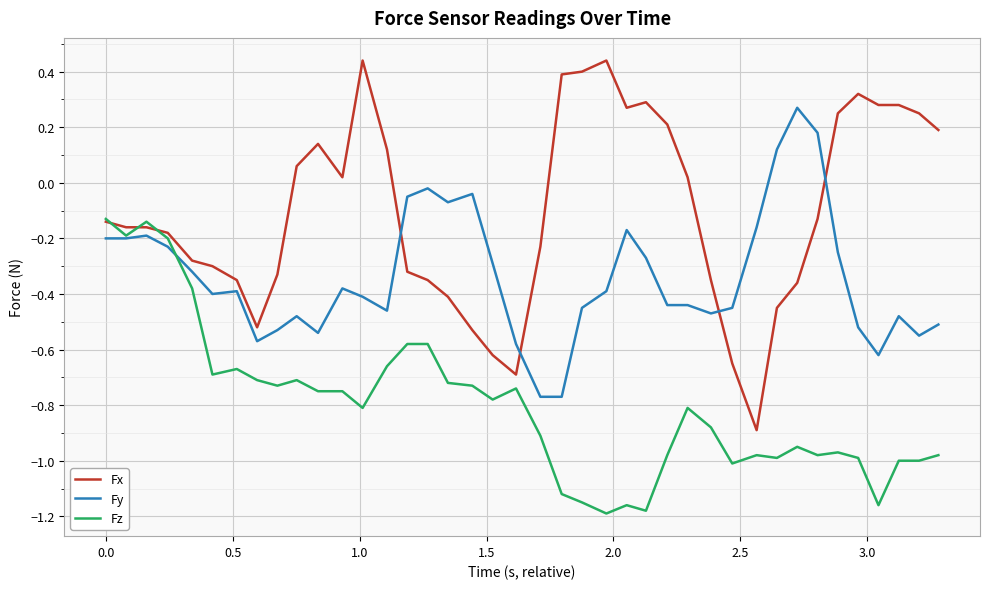

Which series has the largest range (max minus min)?

Fx